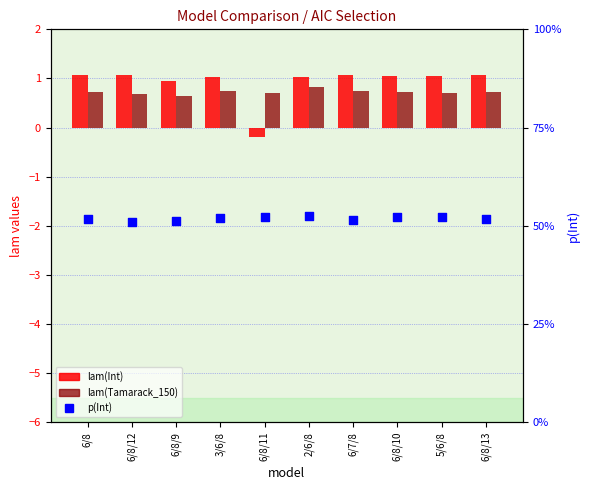

What is the total value across all series at 3/6/8?

-2.9